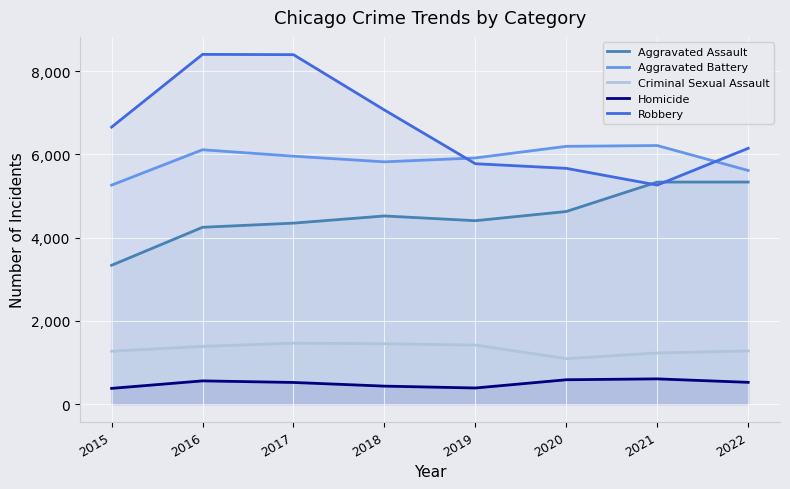

Reading right to left, extract all data points from this chart.

Aggravated Assault: 5335	5334	4627	4406	4520	4348	4248	3335
Aggravated Battery: 5613	6212	6193	5914	5820	5956	6111	5261
Criminal Sexual Assault: 1277	1228	1093	1418	1450	1464	1387	1271
Homicide: 523	606	585	387	432	520	558	378
Robbery: 6145	5262	5664	5775	7066	8395	8402	6655